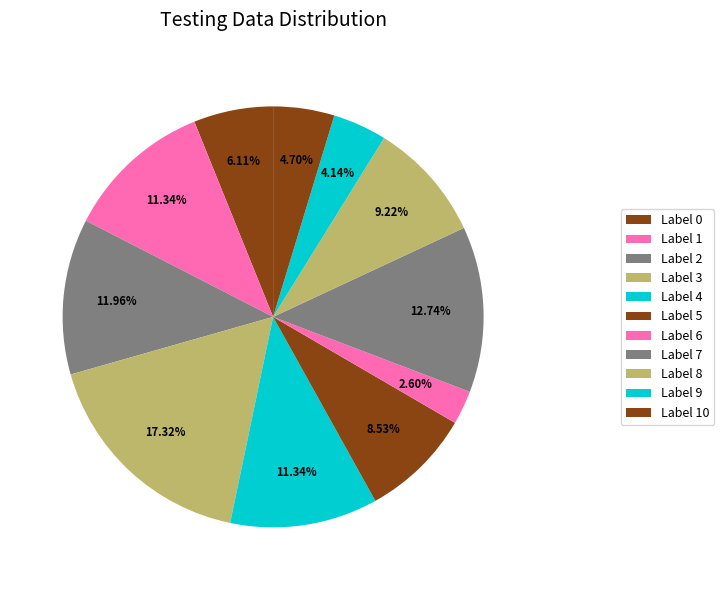

How many slices are in this pie chart?

11